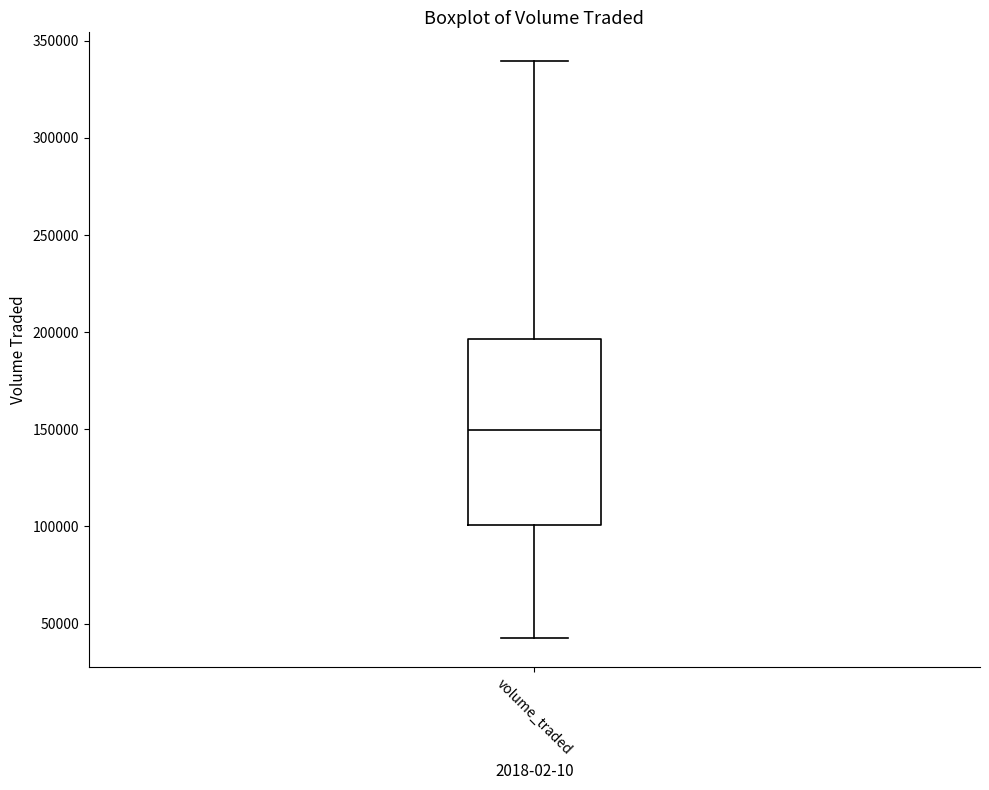

Read this box plot against the y-axis: the position of the median line, the range covered by the box, and the ends of both whiskers. The values are not printed on the chart, so give them approximately, as read against the axis.

median 150000, box 100000 to 195000, whiskers 40000 to 340000